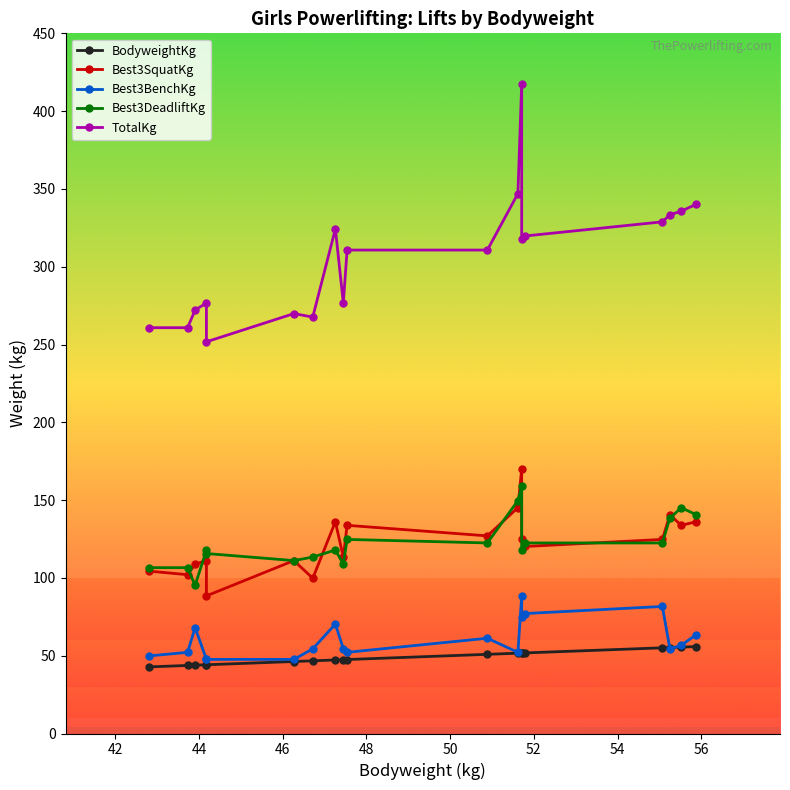

Reading left to right, transcribe all the data shown in this chart.

BodyweightKg: 42.8	43.7	43.9	44.2	44.2	46.3	46.7	47.3	47.5	47.5	50.9	51.6	51.7	51.7	51.8	55.1	55.2	55.5	55.9
Best3SquatKg: 104.3	102.1	108.9	111.1	88.5	111.1	99.8	136.1	113.4	133.8	127.0	145.2	170.1	124.7	120.2	124.7	140.6	133.8	136.1
Best3BenchKg: 49.9	52.2	68.0	47.6	47.6	47.6	54.4	70.3	54.4	52.2	61.2	52.2	88.5	74.8	77.1	81.7	54.4	56.7	63.5
Best3DeadliftKg: 106.6	106.6	95.2	117.9	115.7	111.1	113.4	117.9	108.9	124.7	122.5	149.7	158.8	117.9	122.5	122.5	138.3	145.2	140.6
TotalKg: 260.8	260.8	272.2	276.7	251.7	269.9	267.6	324.3	276.7	310.7	310.7	347.0	417.3	317.5	319.8	328.9	333.4	335.7	340.2